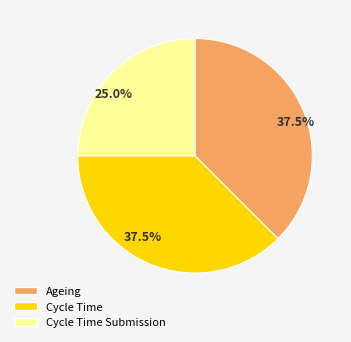

What is the ratio of the value at Ageing to the value at Cycle Time?

1.0